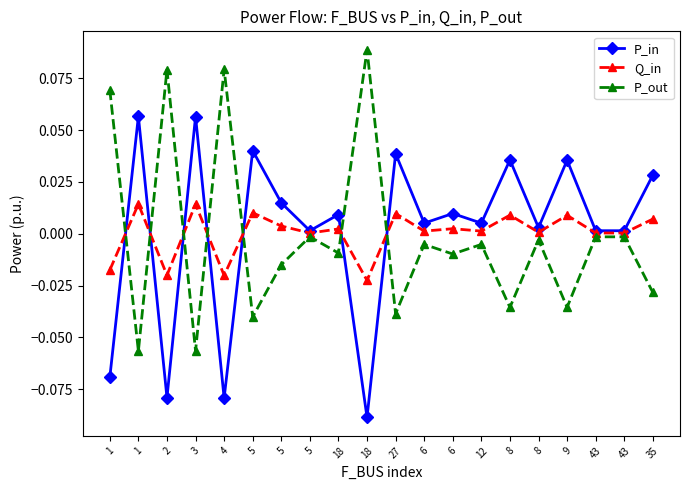

Is it true that P_out equals -0.0 at 43?

False